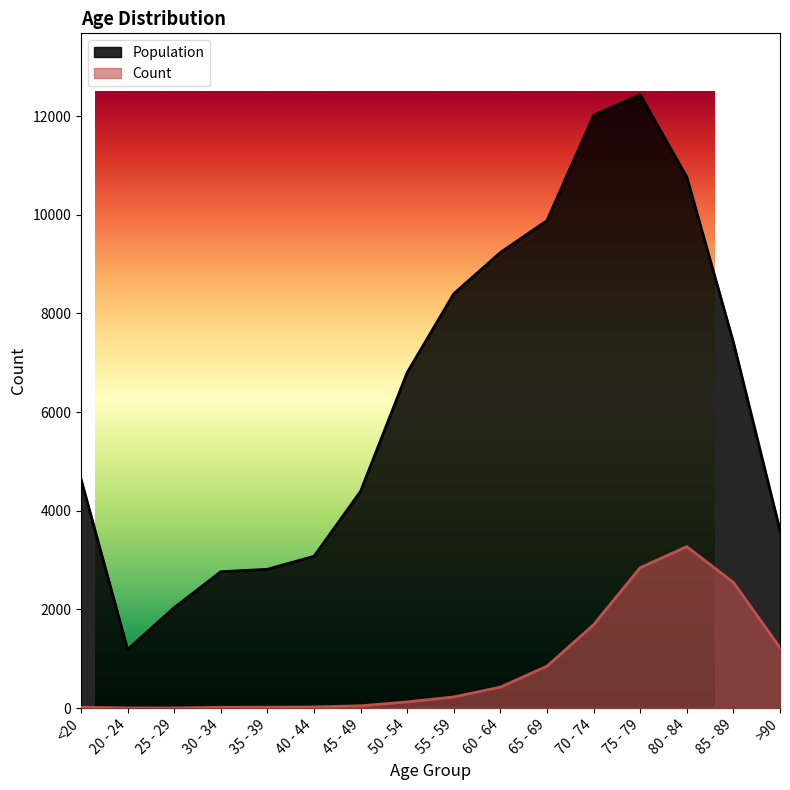

What is the average value of the Population series?

6343